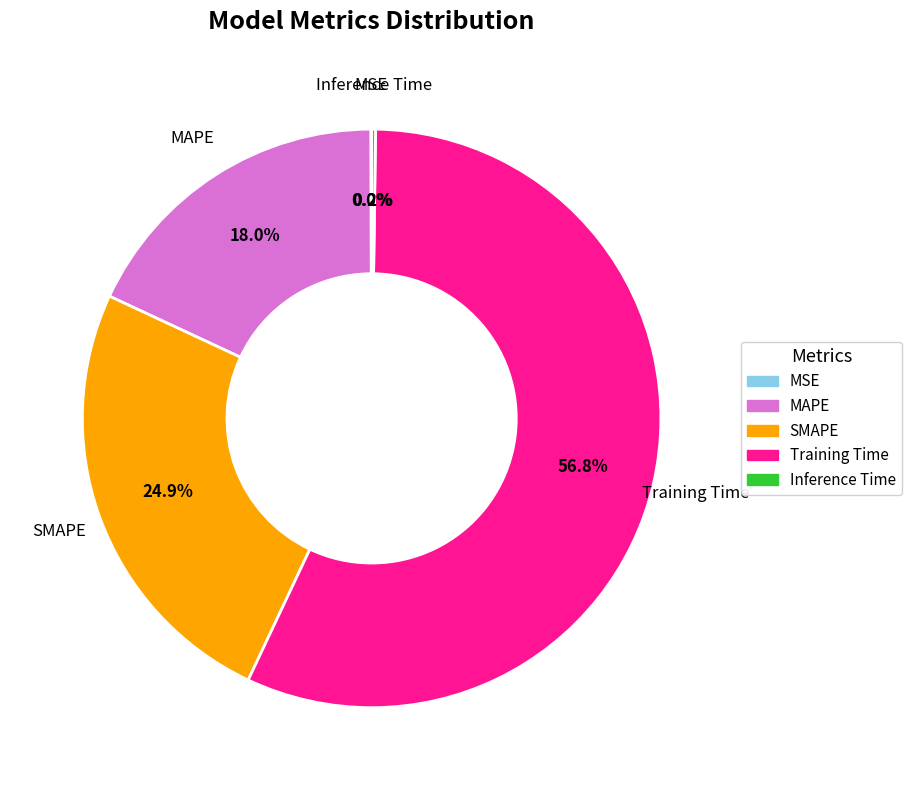

Combined, do MAPE and SMAPE account for over 50%?

No